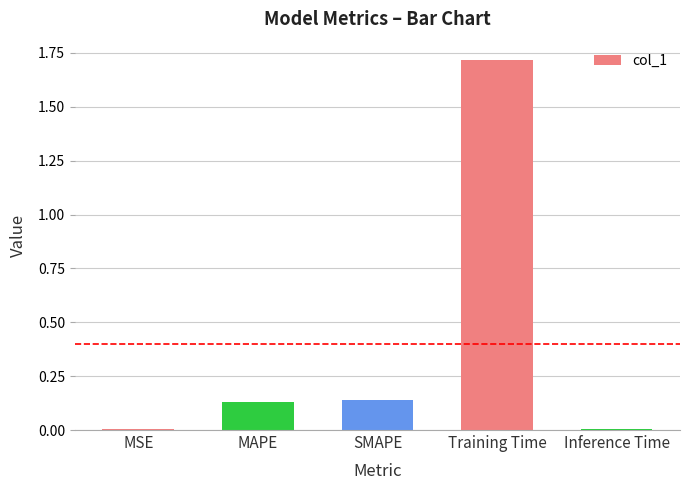

How many bars are there in total?

5